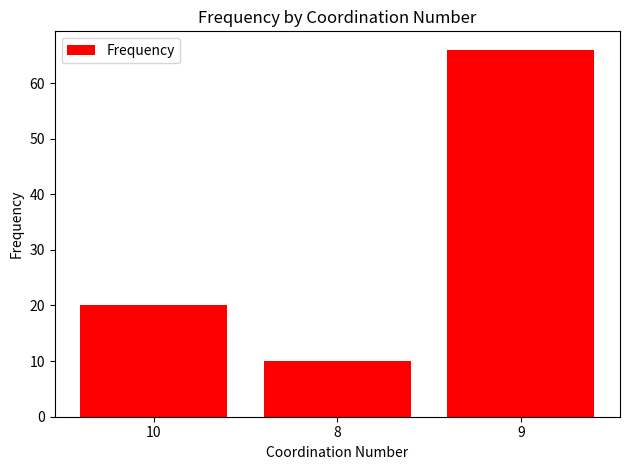

What is the label of the 3rd bar from the left?

9